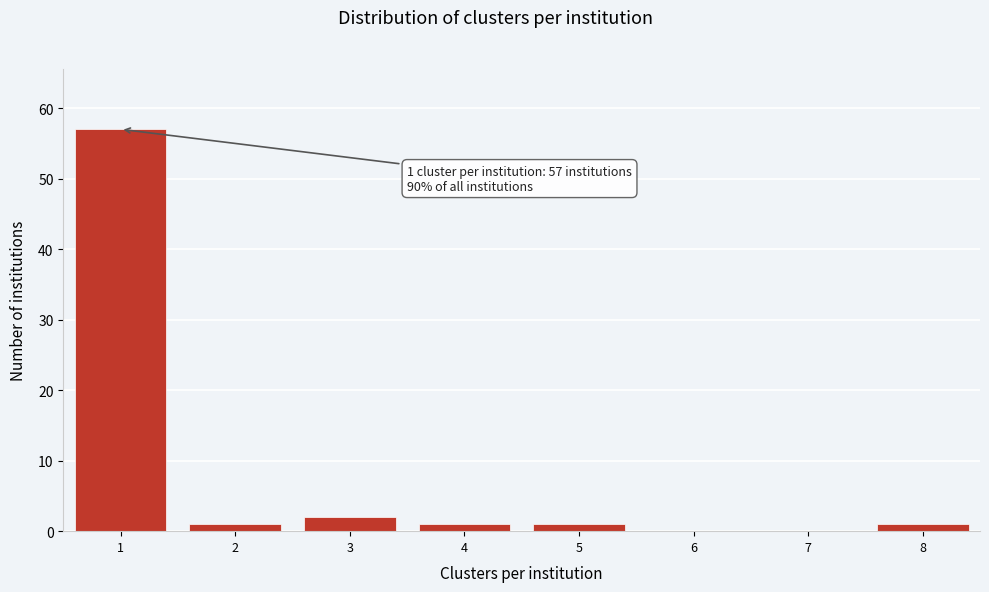

Which range on the x-axis has the tallest bar?

0.5 to 1.5